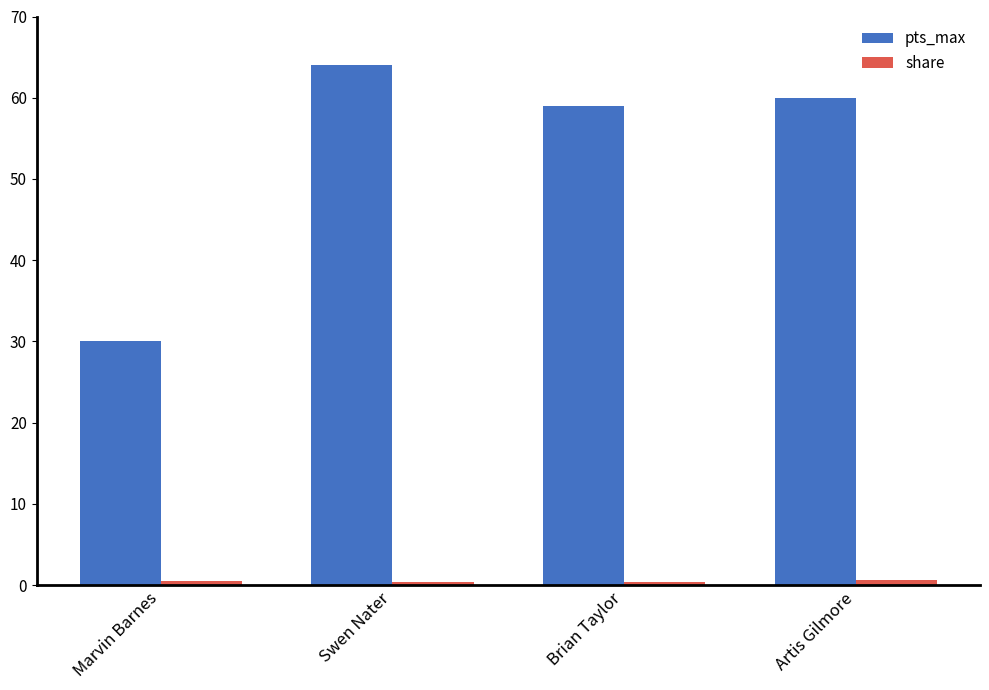

Between Marvin Barnes and Artis Gilmore, which series saw the biggest shift?

pts_max